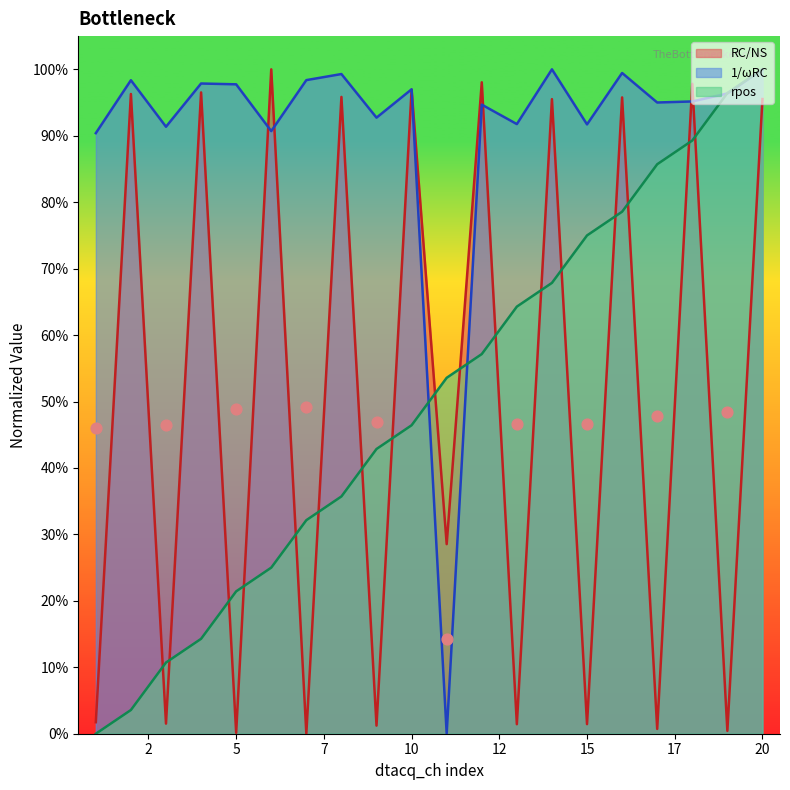

Is the value of 1/wRC at 10 greater than the value of rpos at 3?

Yes